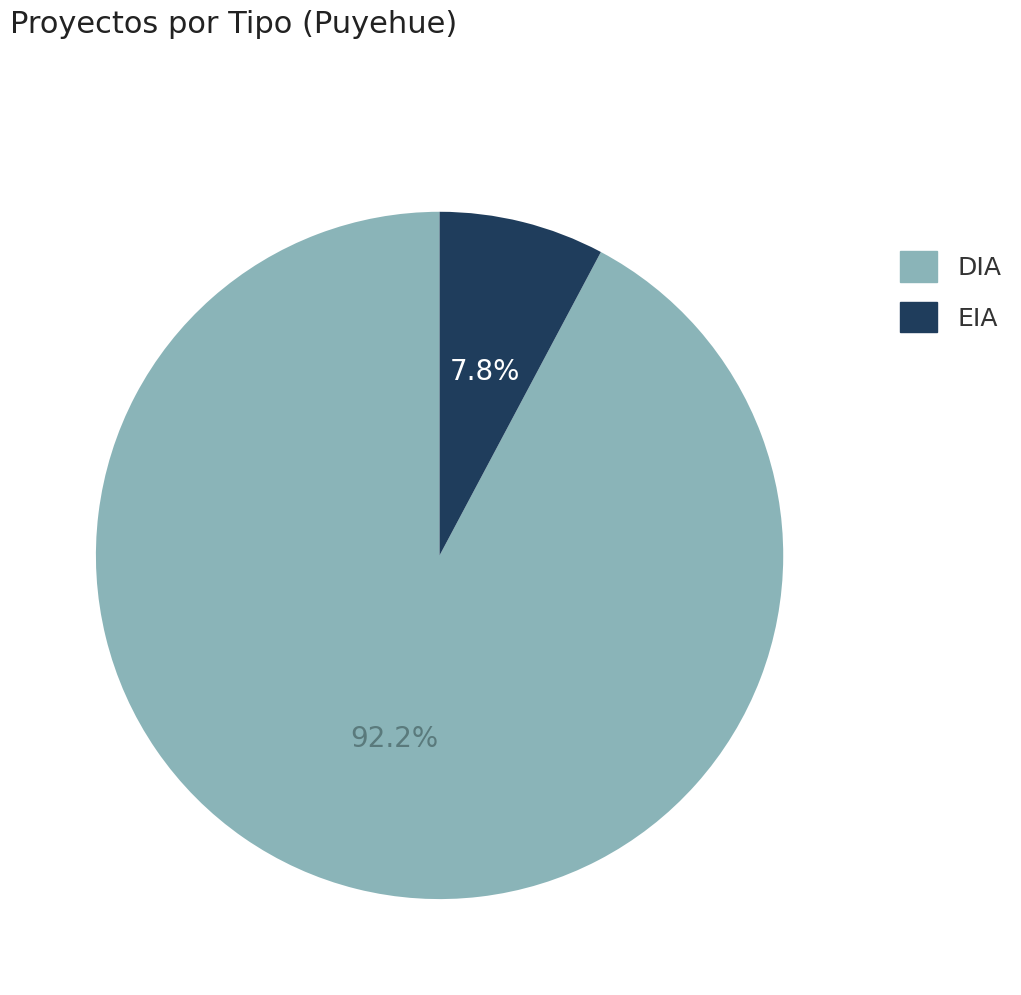

Which slice is the smallest?

EIA